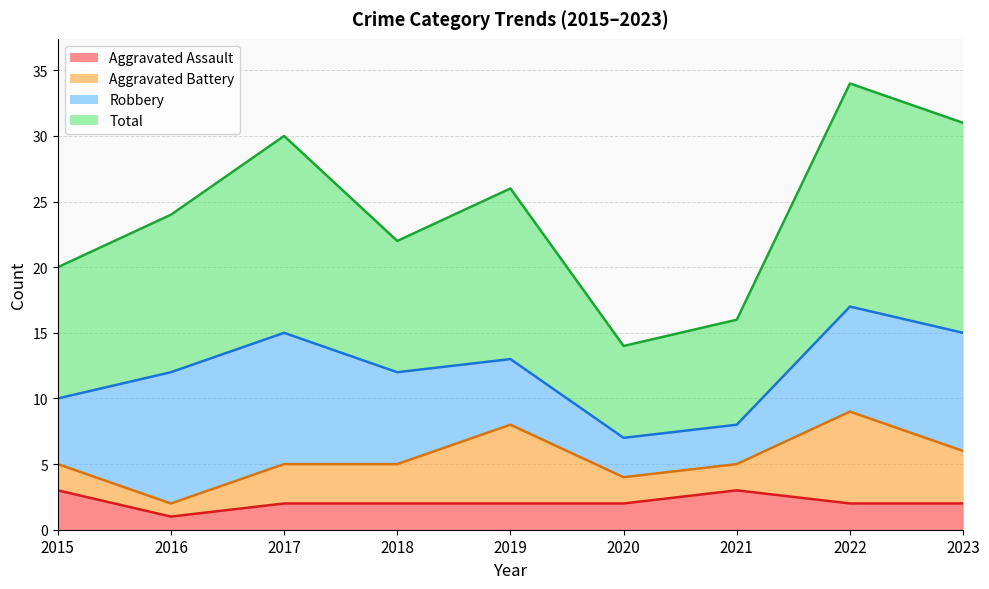

At which label does Aggravated Assault reach its minimum?

2016